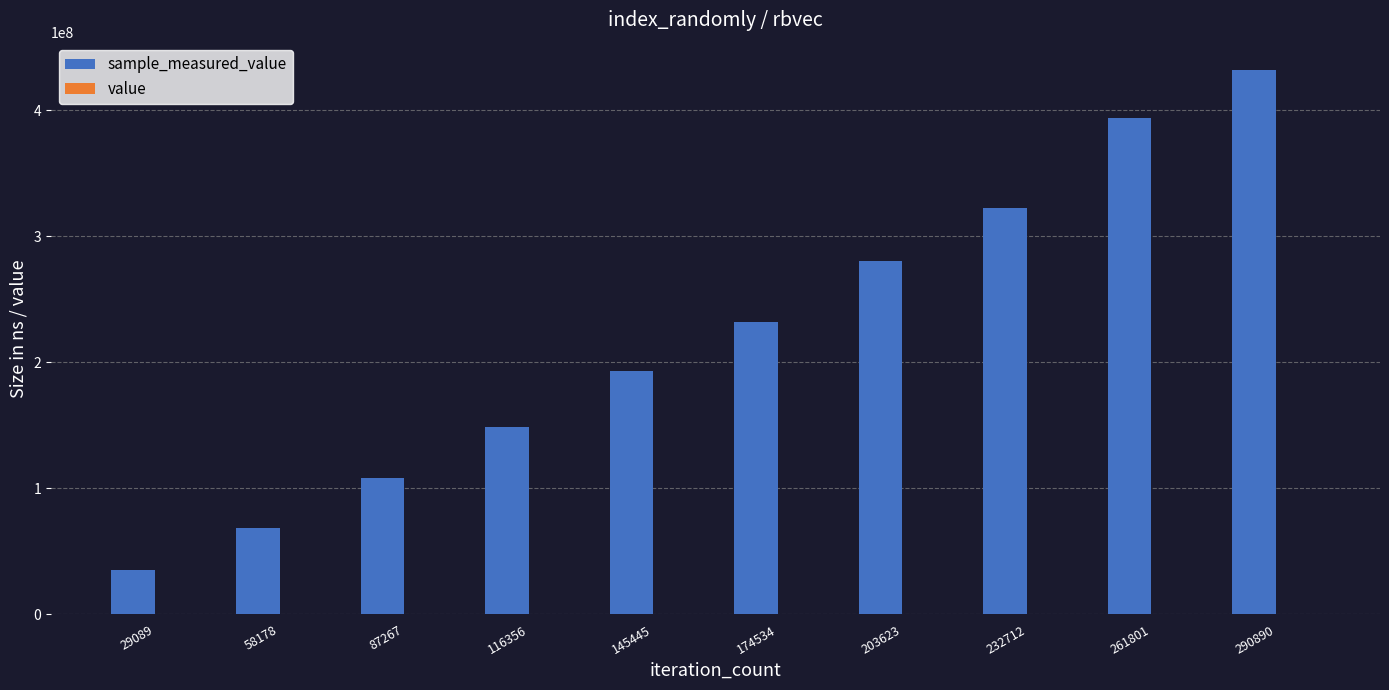

How many data points does each series have?

10